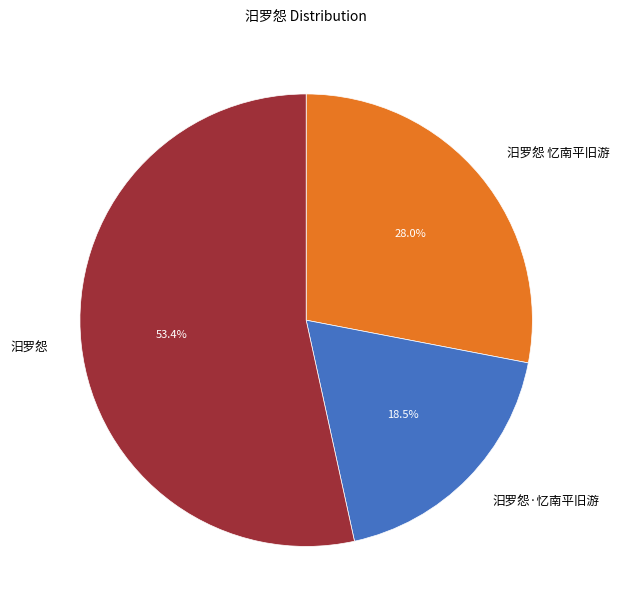

Rank the categories by value from highest to lowest.

汨罗怨, 汨罗怨 忆南平旧游, 汨罗怨·忆南平旧游